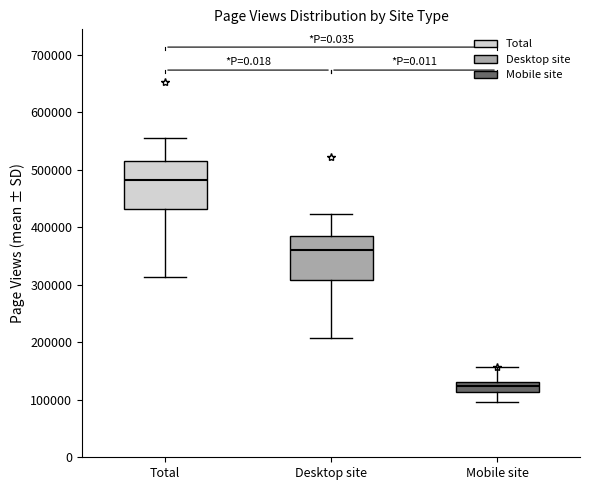

Where does the upper whisker of the box for Desktop site end on the y-axis? The values are not printed on the chart, so give them approximately, as read against the axis.

420000